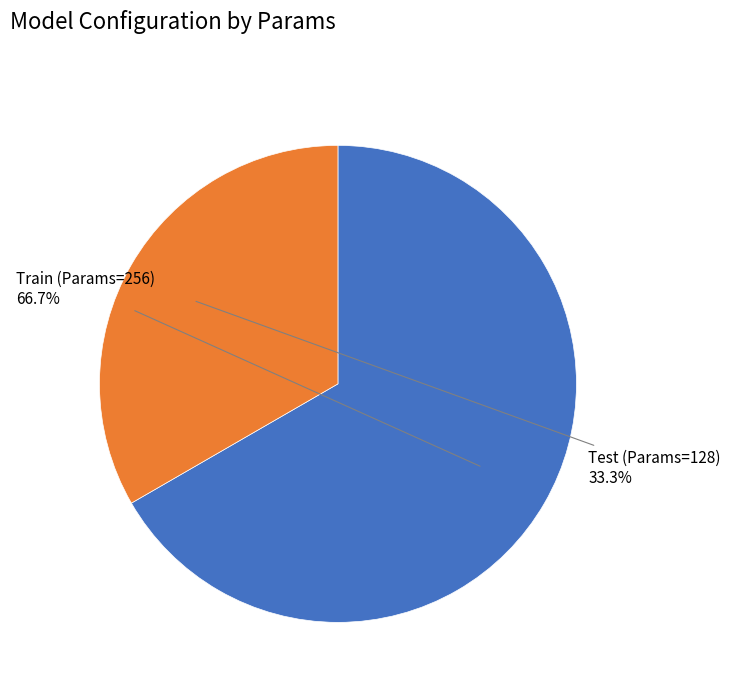

Does any single category account for the majority?

Yes